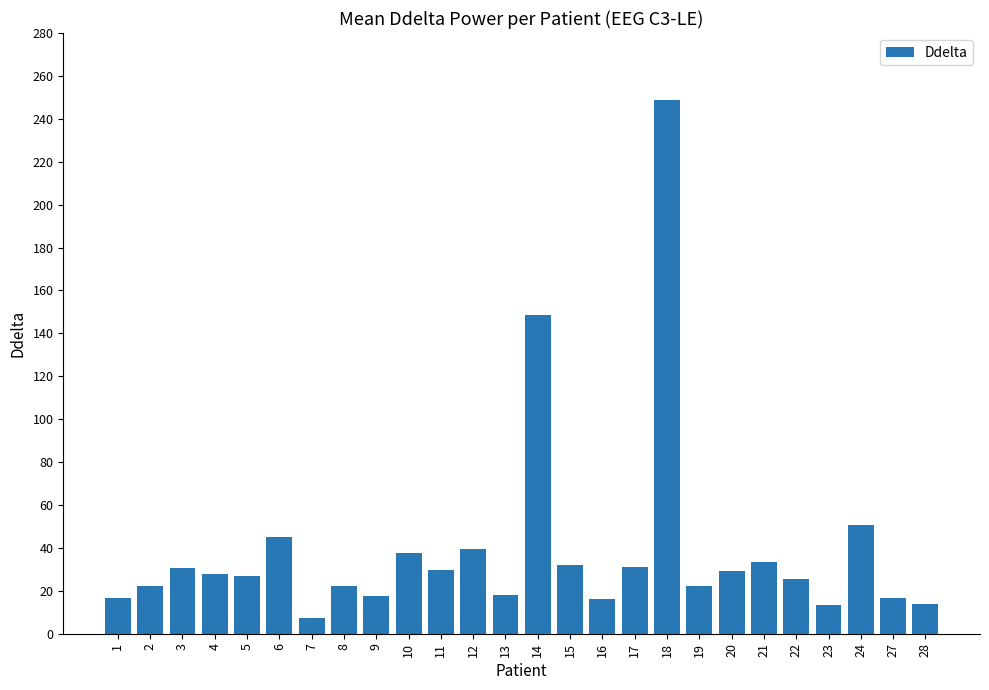

What value does the data have at 19?

22.0